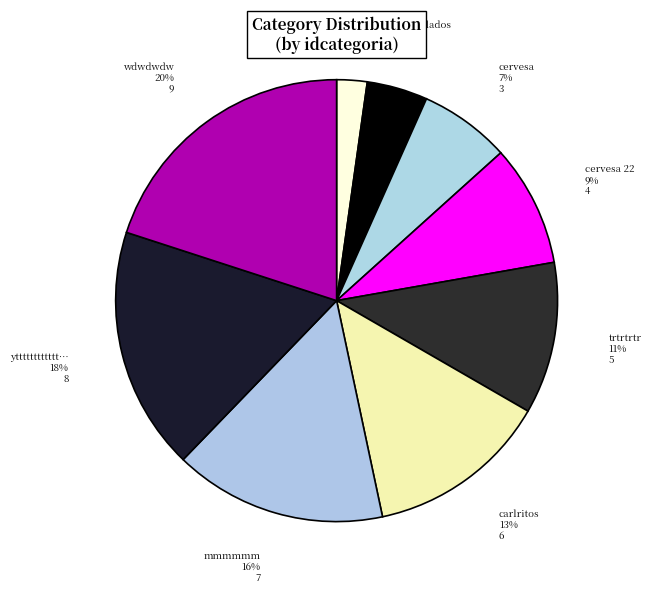

Count the number of slices in the pie.

9